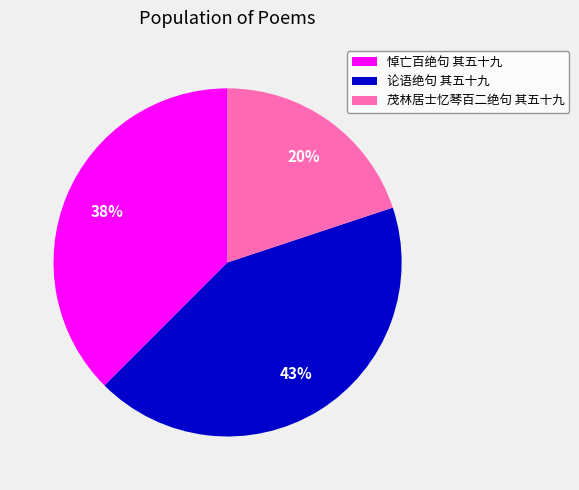

To the nearest percent, what portion does 悼亡百绝句 其五十九 represent?

38%